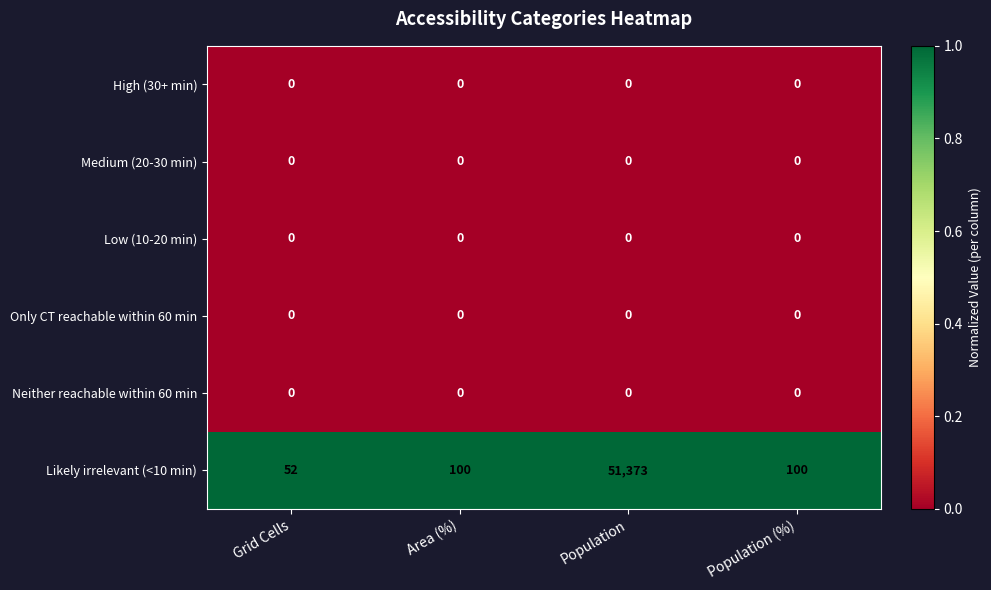

At which category is the sum across all series the highest?

Population